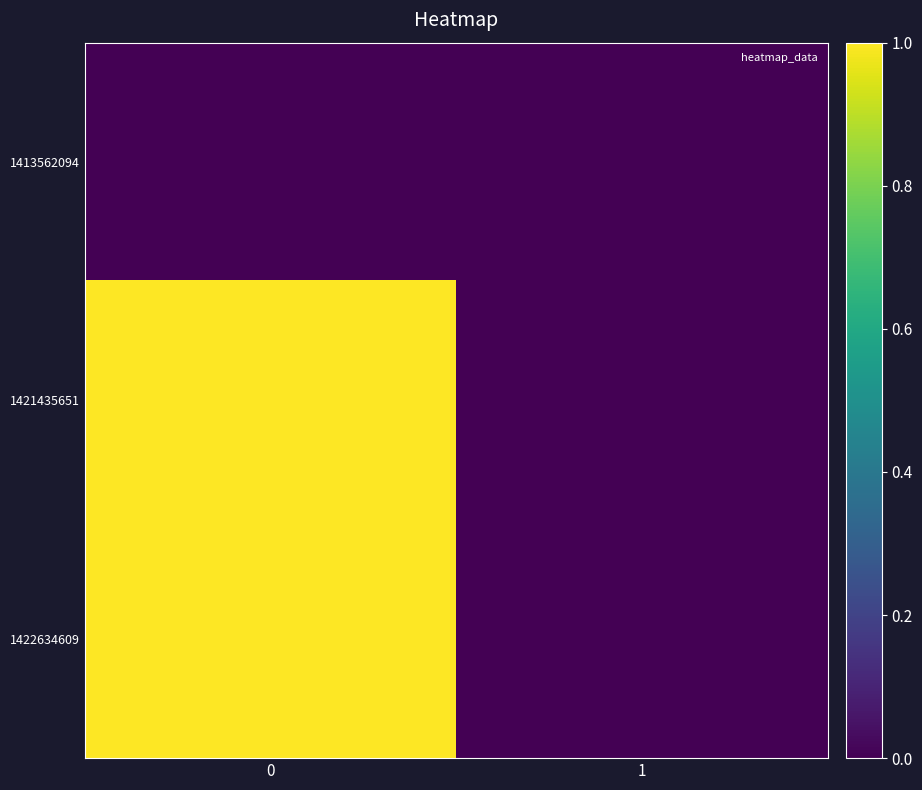

Reading right to left, what are all the values shown in this chart?

1413562094: 1=0	0=0
1421435651: 1=0	0=1
1422634609: 1=0	0=1